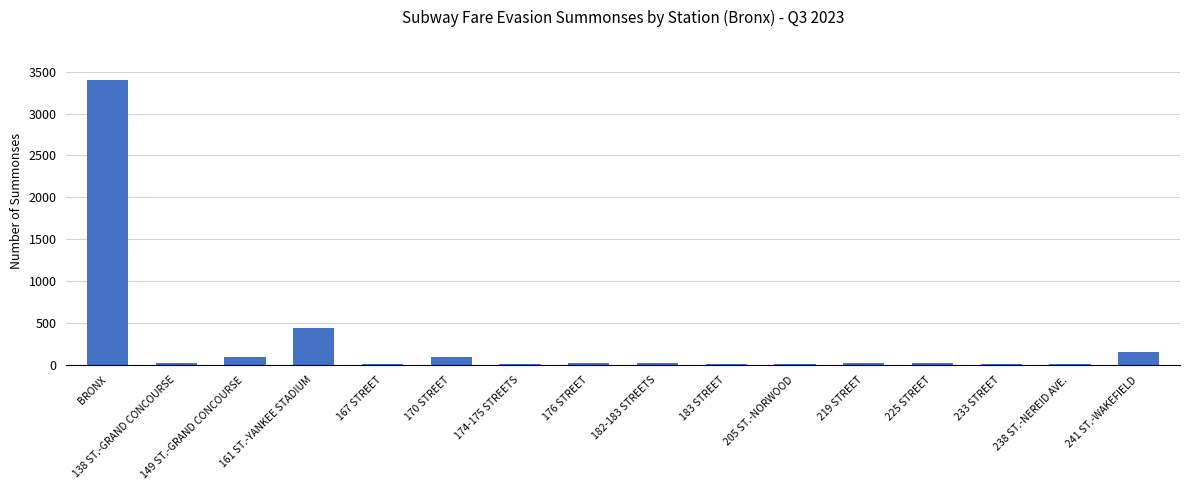

Does the chart contain stacked bars?

No